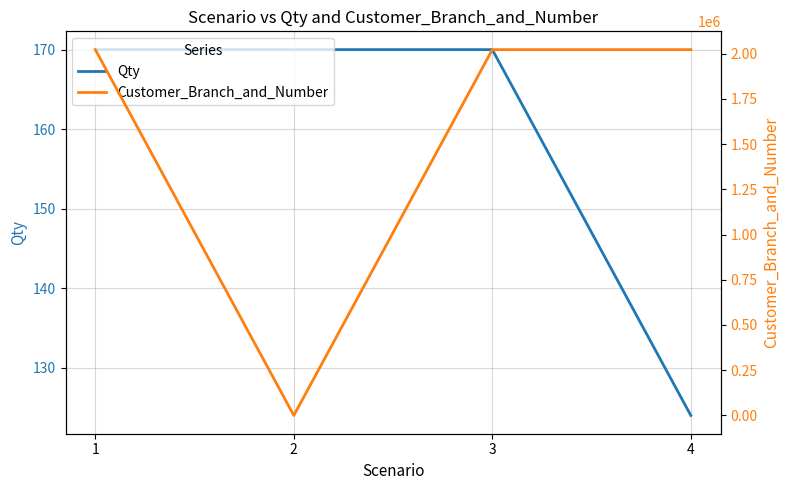

Does the chart have visible grid lines?

Yes